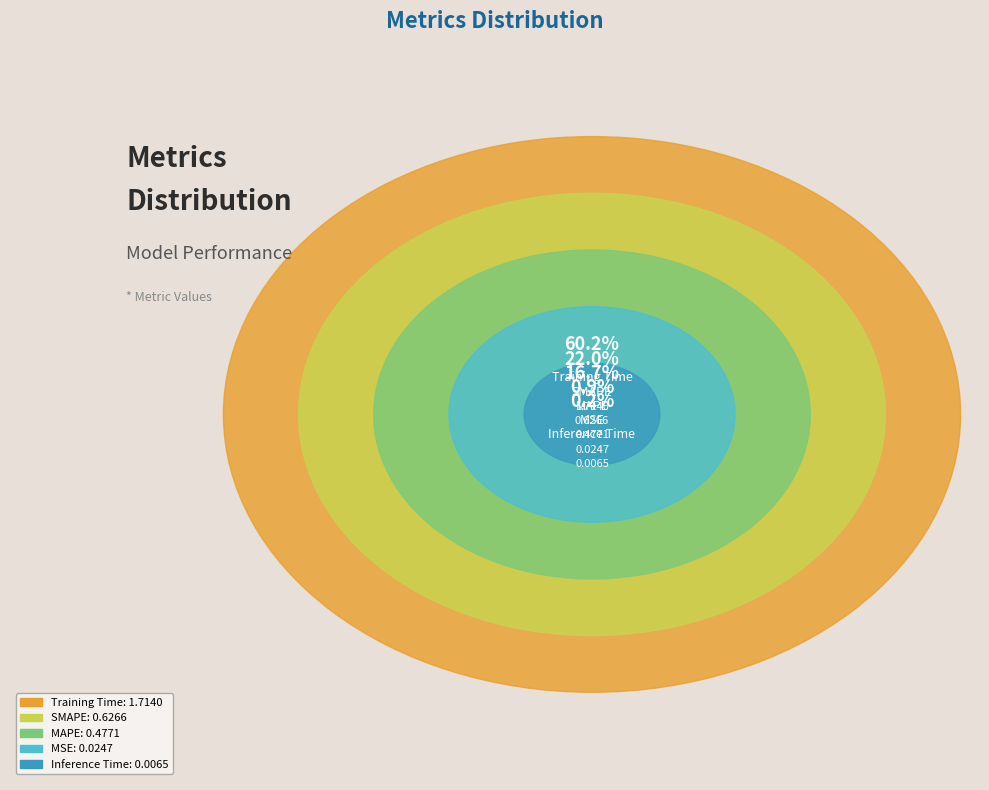

Does Training Time represent more than half of the total?

Yes